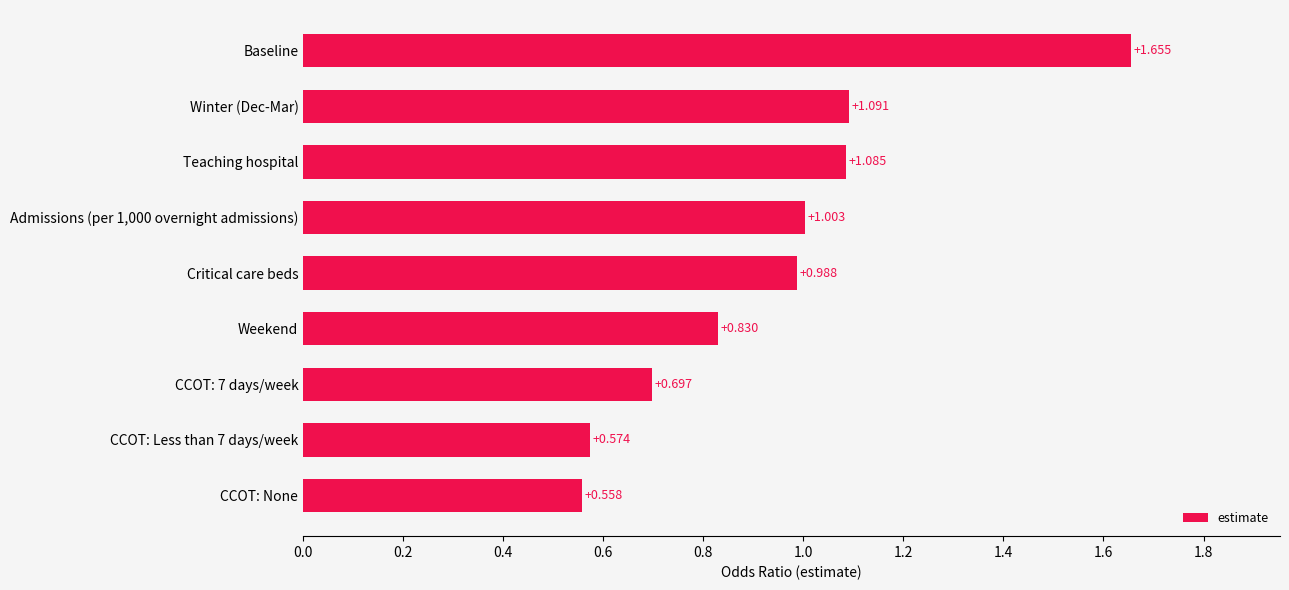

Which label corresponds to the largest value in the chart?

Baseline